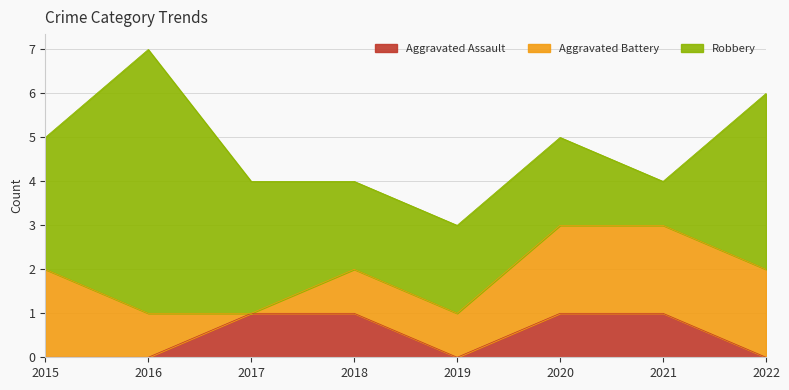

What is the average value of the Aggravated Battery series?

1